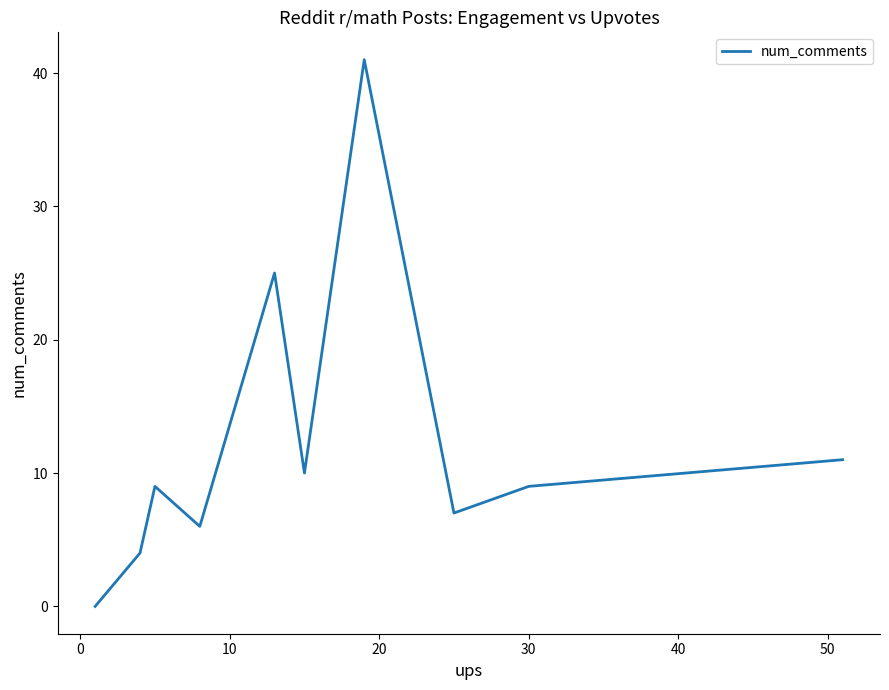

Does the chart have visible grid lines?

No